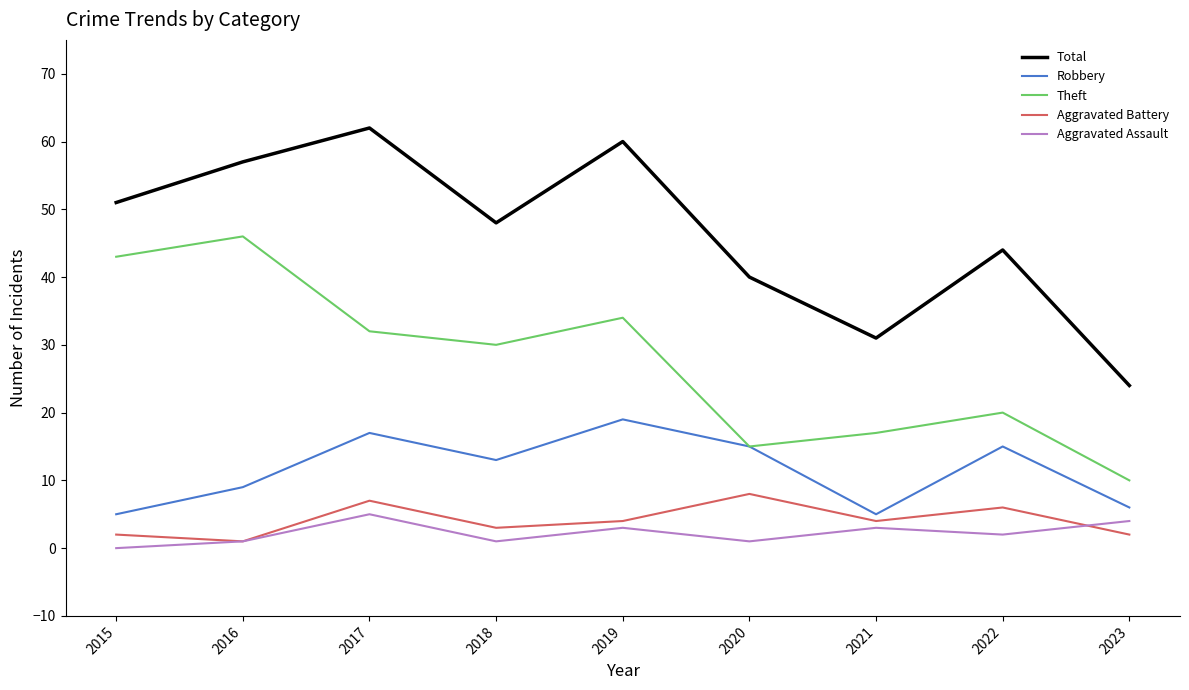

Reading right to left, what are all the values shown in this chart?

Total: 2023=24	2022=44	2021=31	2020=40	2019=60	2018=48	2017=62	2016=57	2015=51
Robbery: 2023=6	2022=15	2021=5	2020=15	2019=19	2018=13	2017=17	2016=9	2015=5
Theft: 2023=10	2022=20	2021=17	2020=15	2019=34	2018=30	2017=32	2016=46	2015=43
Aggravated Battery: 2023=2	2022=6	2021=4	2020=8	2019=4	2018=3	2017=7	2016=1	2015=2
Aggravated Assault: 2023=4	2022=2	2021=3	2020=1	2019=3	2018=1	2017=5	2016=1	2015=0